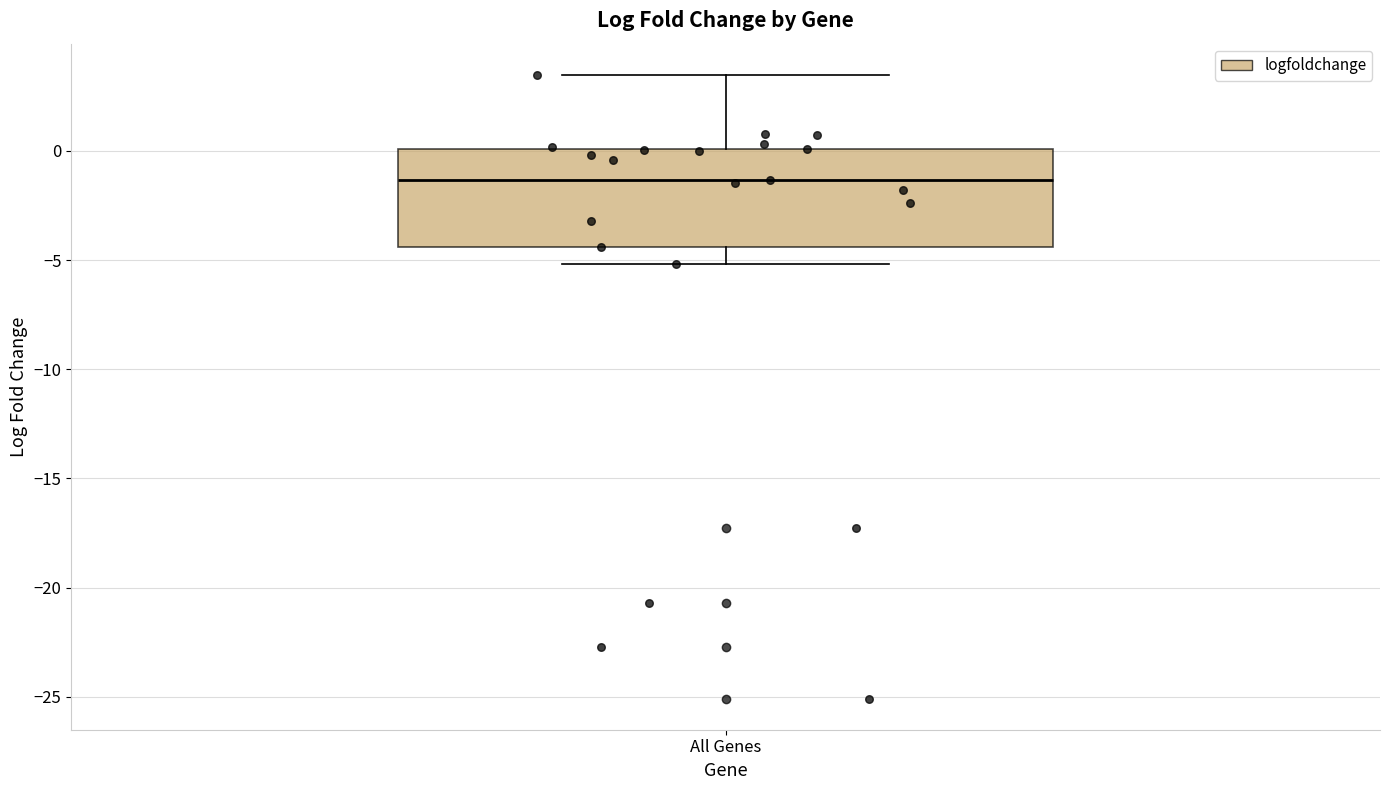

Transcribe this box plot: give where the median line is, the range the box spans, and where the two whiskers end, as read against the y-axis. The values are not printed on the chart, so give them approximately, as read against the axis.

median -1.5, box -4.5 to 0.0, whiskers -5.0 to 3.5